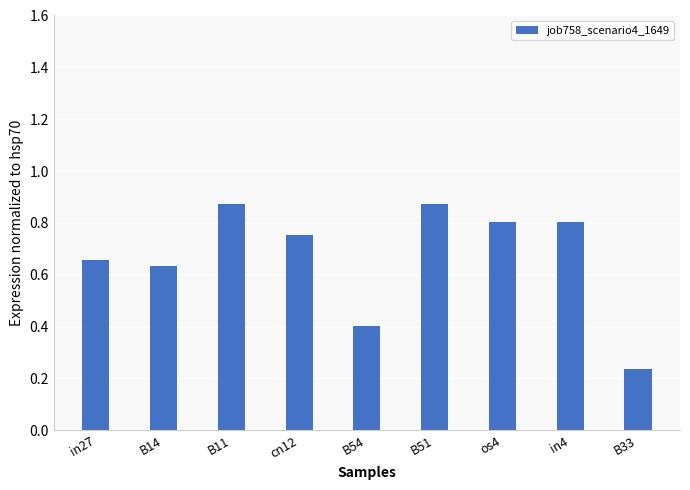

Which category has the lowest value across all series?

B33